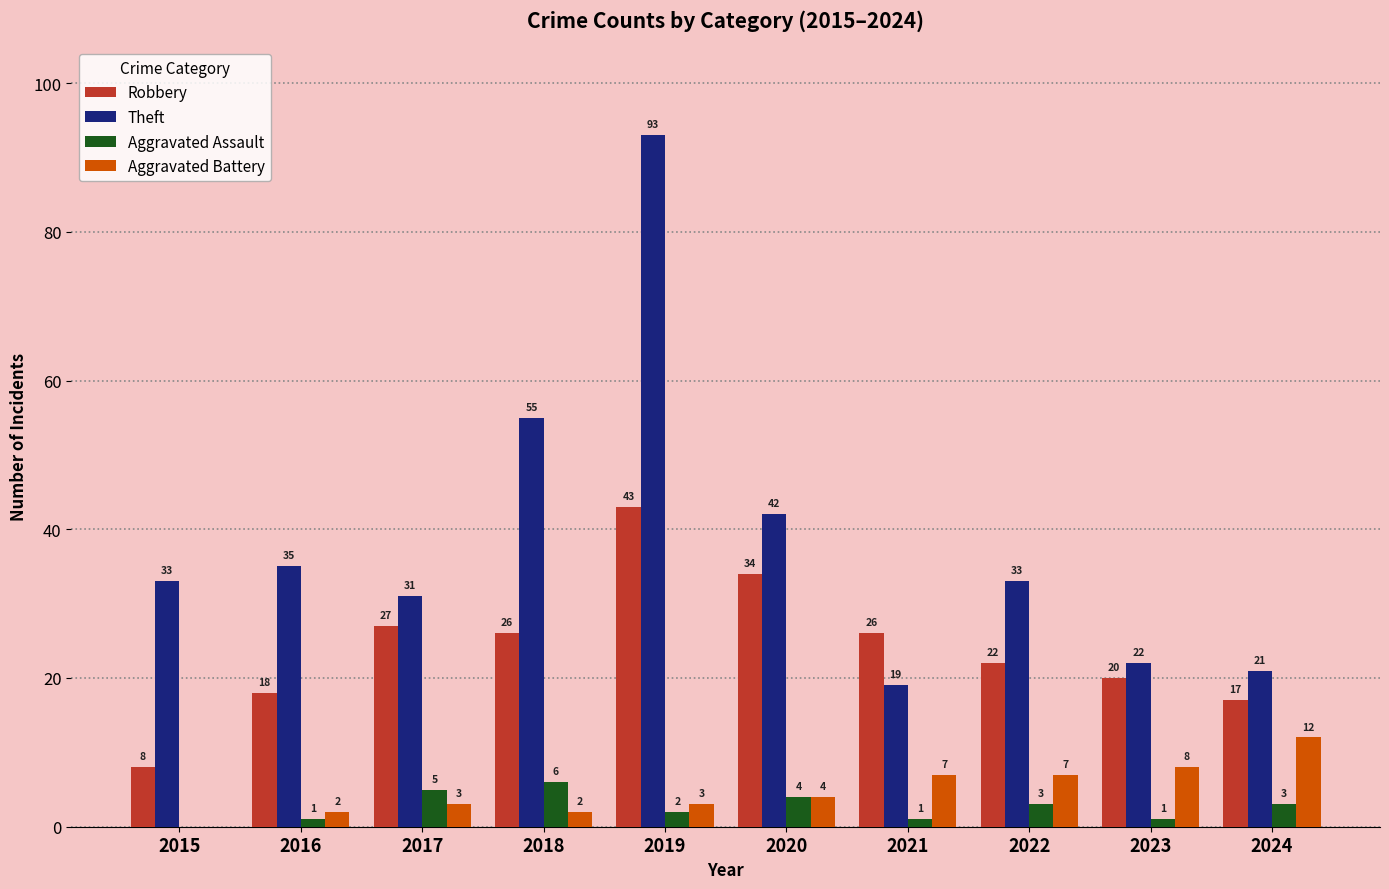

Where is Theft nearest to the value 56?

2018